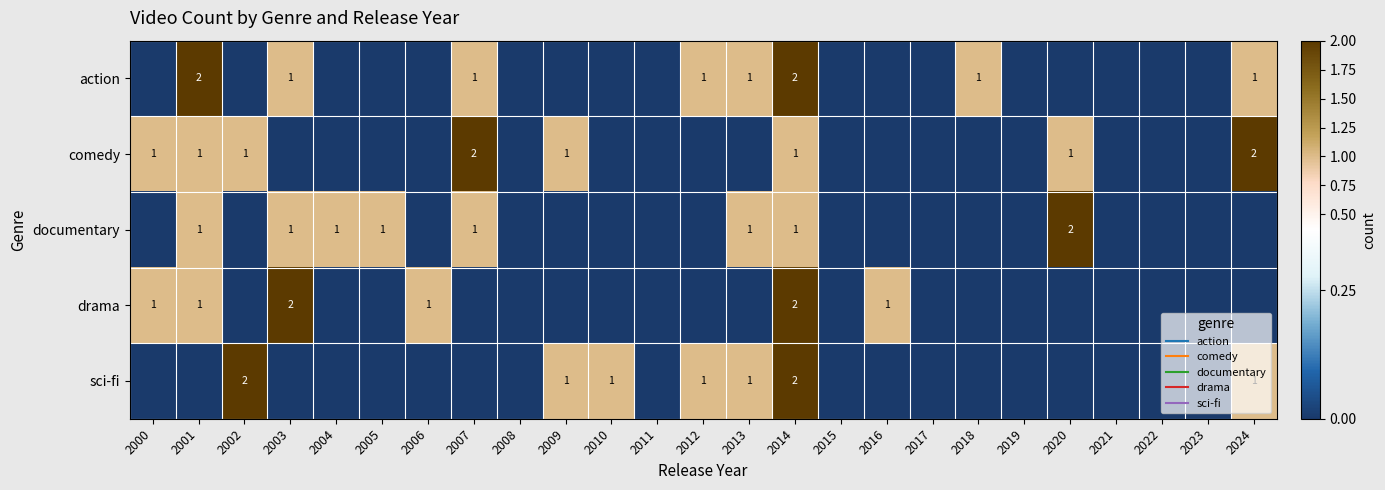

What is the spread (max minus min) of values at 2009?

1